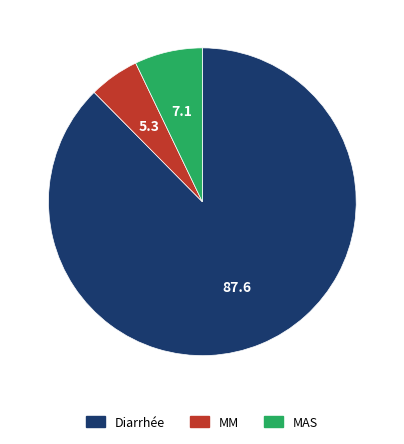

Do MM and Diarrhée together represent more than half of the pie?

Yes